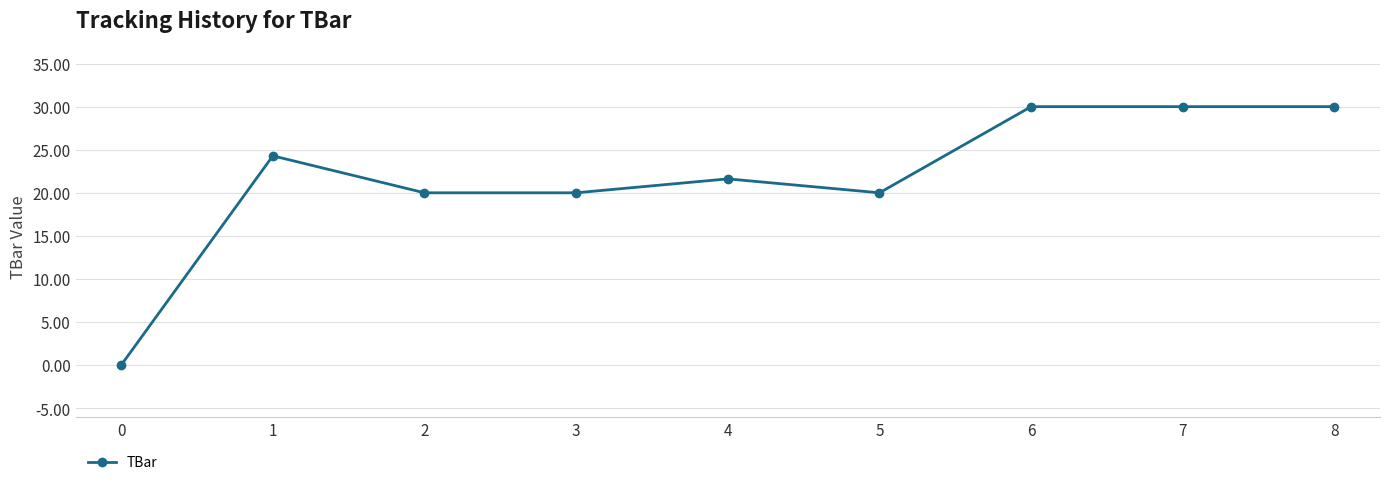

What is the change in value from 0 to 6?

+30.0